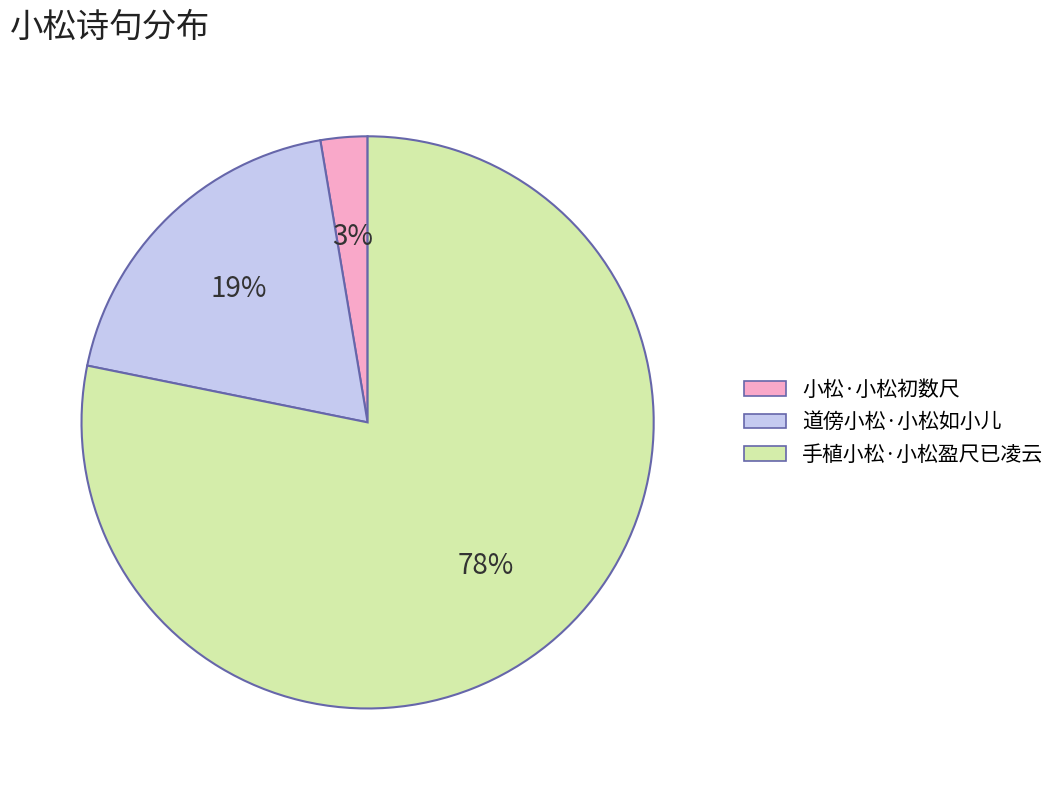

Does 手植小松·小松盈尺已凌云 account for over 50% of the chart?

Yes